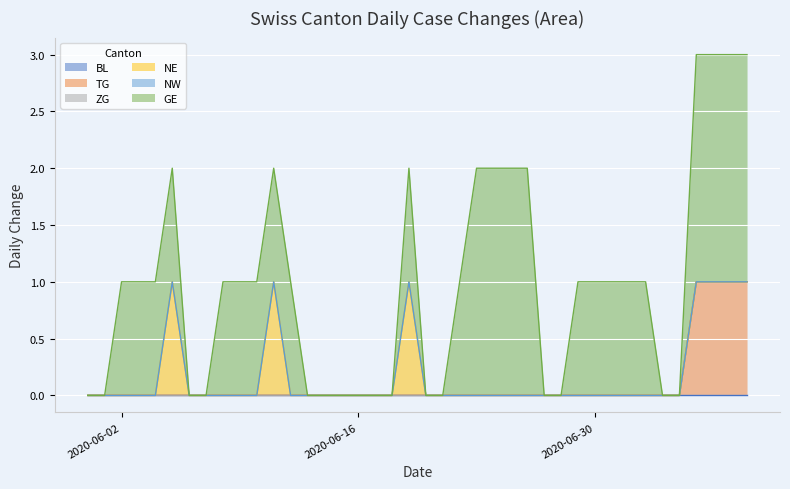

At which category is the sum across all series the highest?

2020-07-06